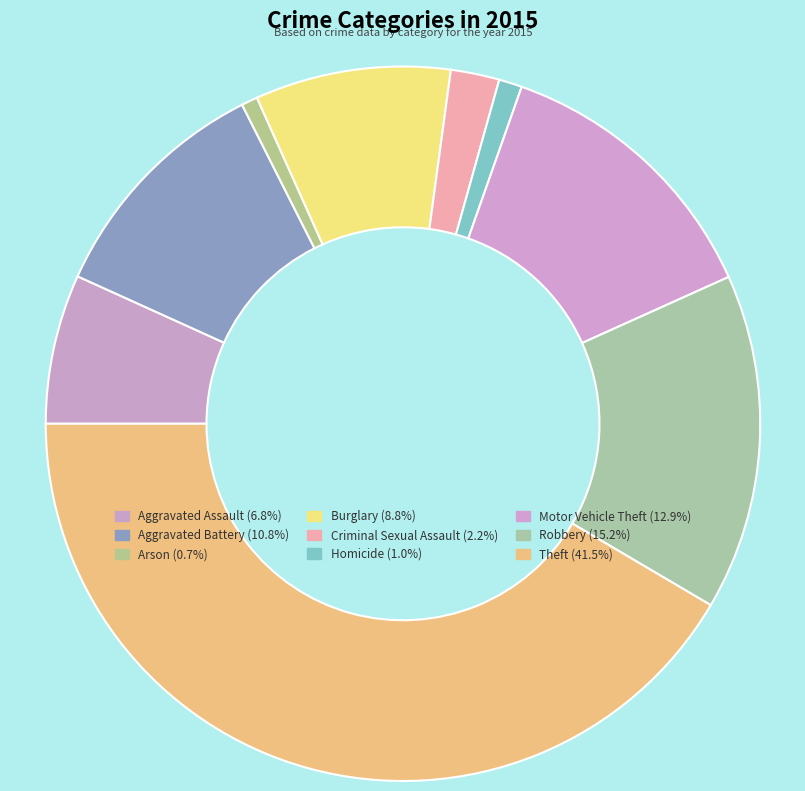

Which has a higher value, Motor Vehicle Theft or Burglary?

Motor Vehicle Theft